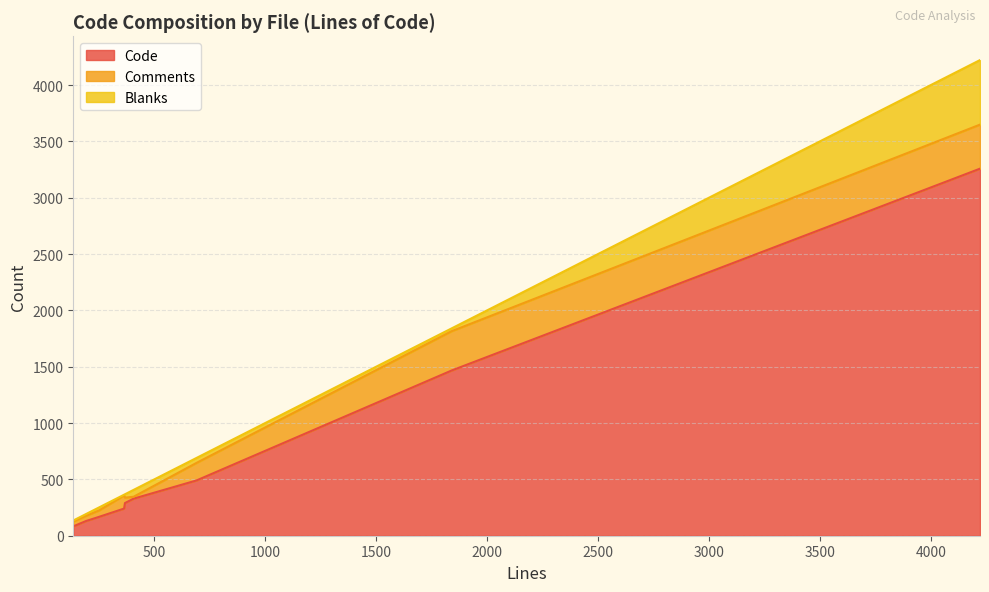

The value of Code at 368 is 105. True or false?

False